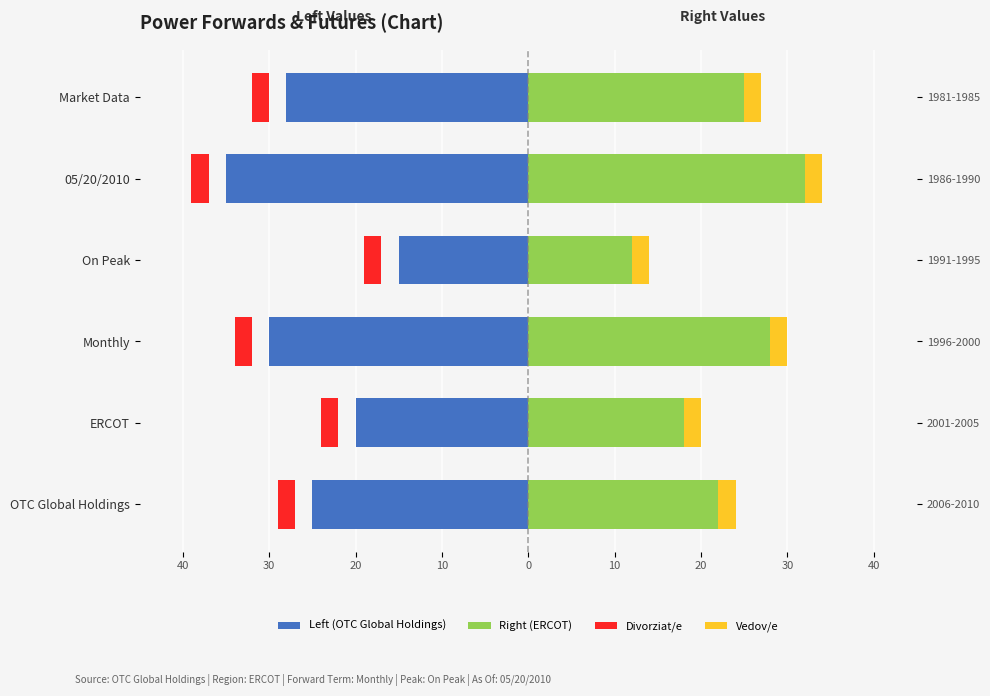

The Right (ERCOT) series shows 11.9 at OTC Global Holdings. True or false?

False